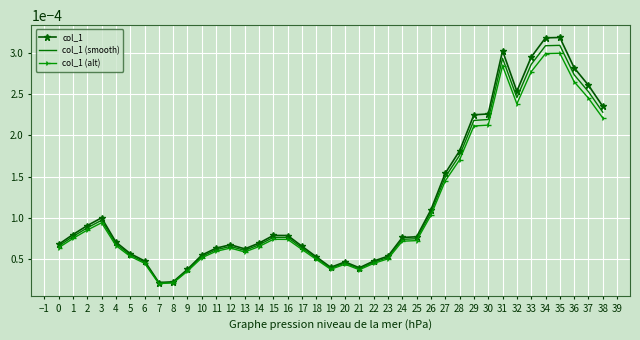

Is the value of col_1 (smooth) at 23 greater than the value of col_1 (alt) at 33?

No